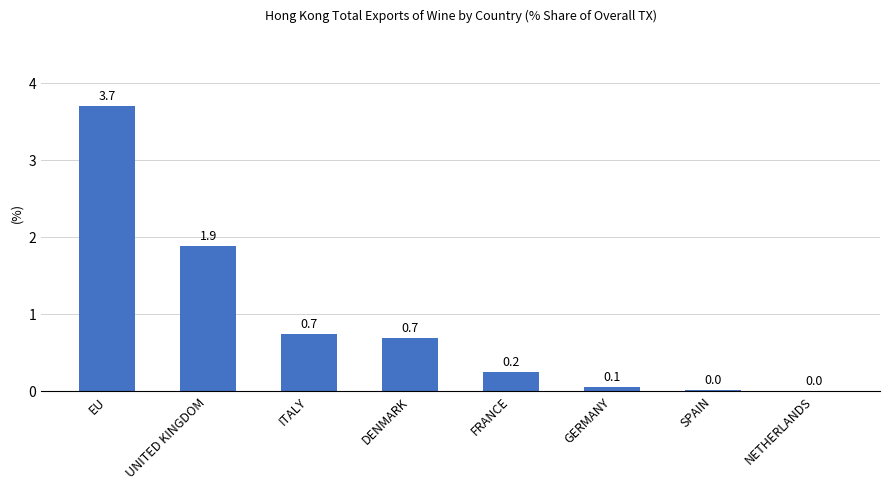

Which label corresponds to the largest value in the chart?

EU